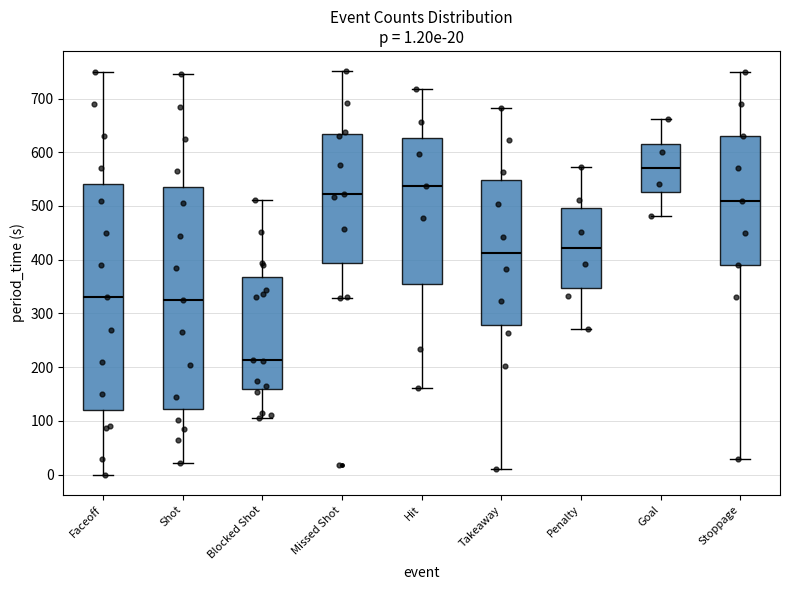

Which box's median line is the highest?

Goal